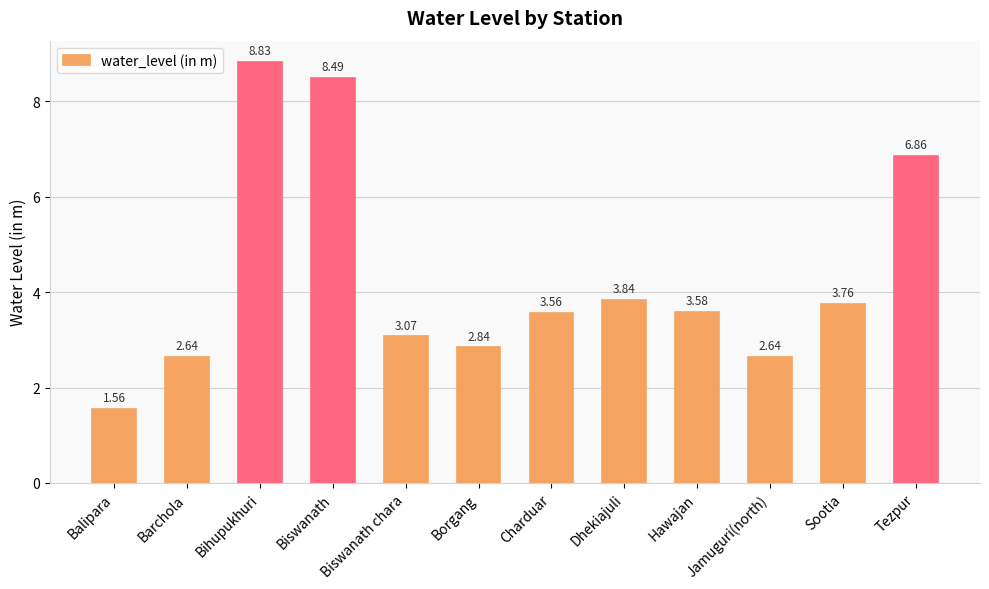

What is the ratio of the value at Jamuguri(north) to the value at Borgang?

0.9